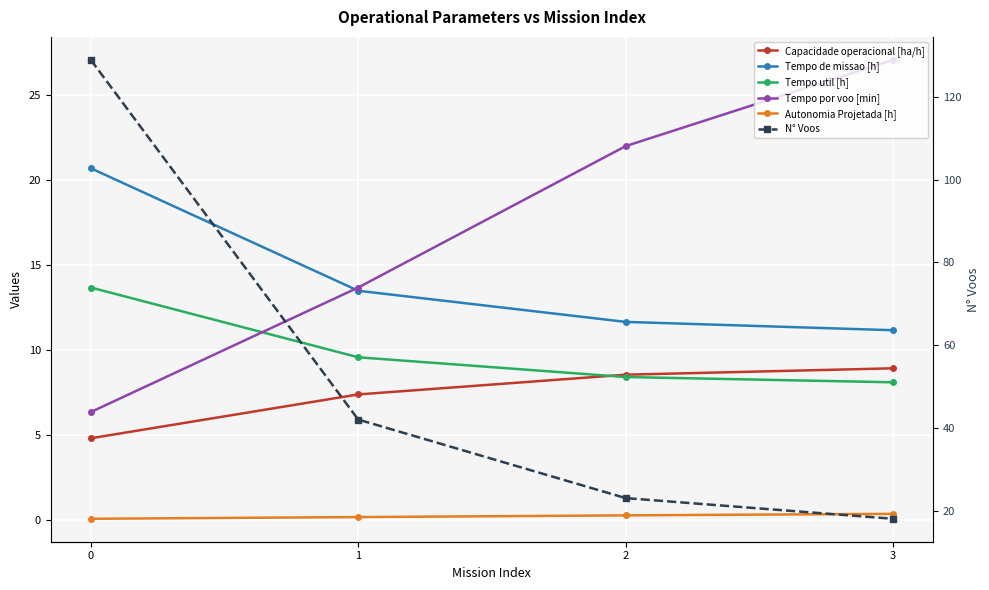

What is the difference between the maximum and minimum values in the Tempo por voo [min] series?

20.7